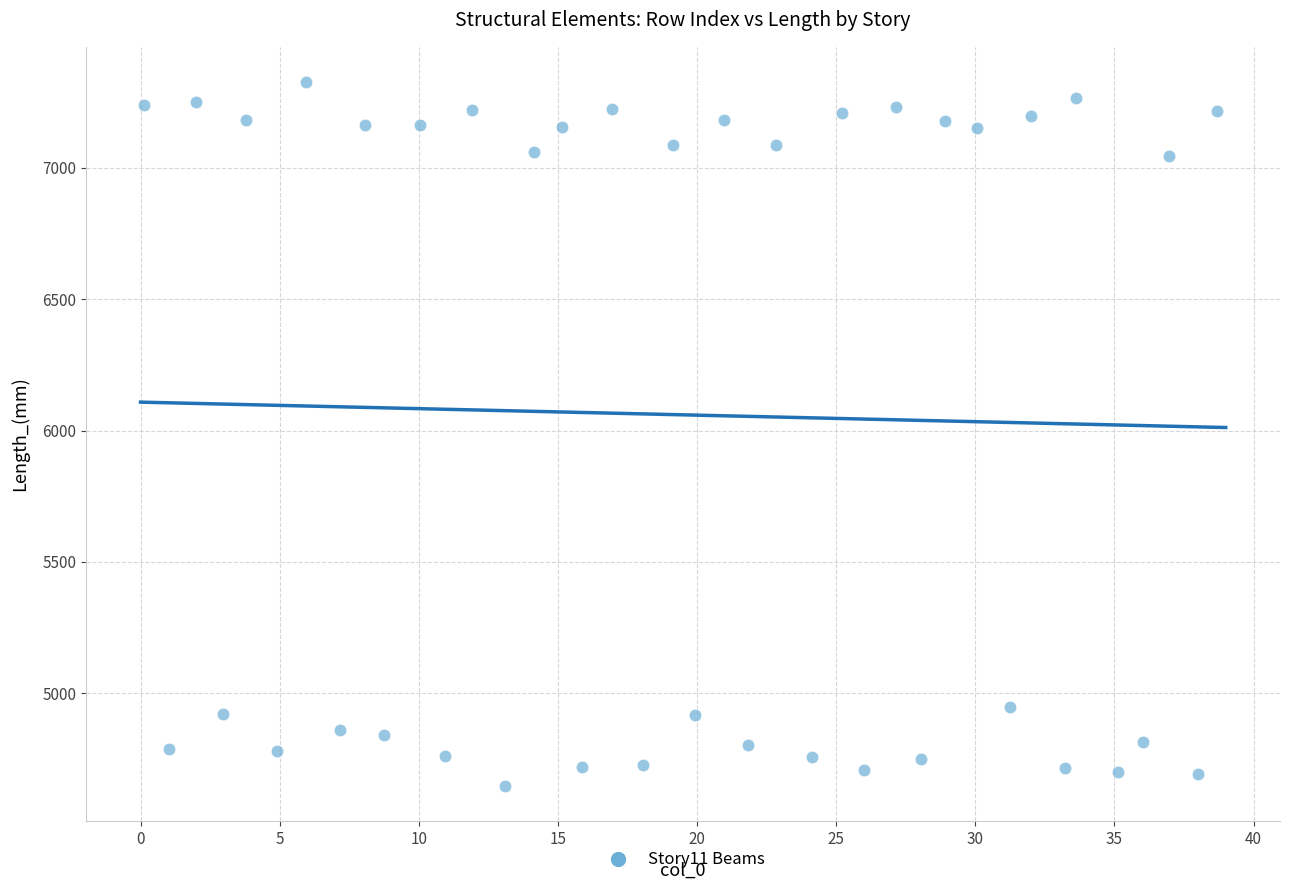

What is the range of Y values (max minus min)?

2679.4